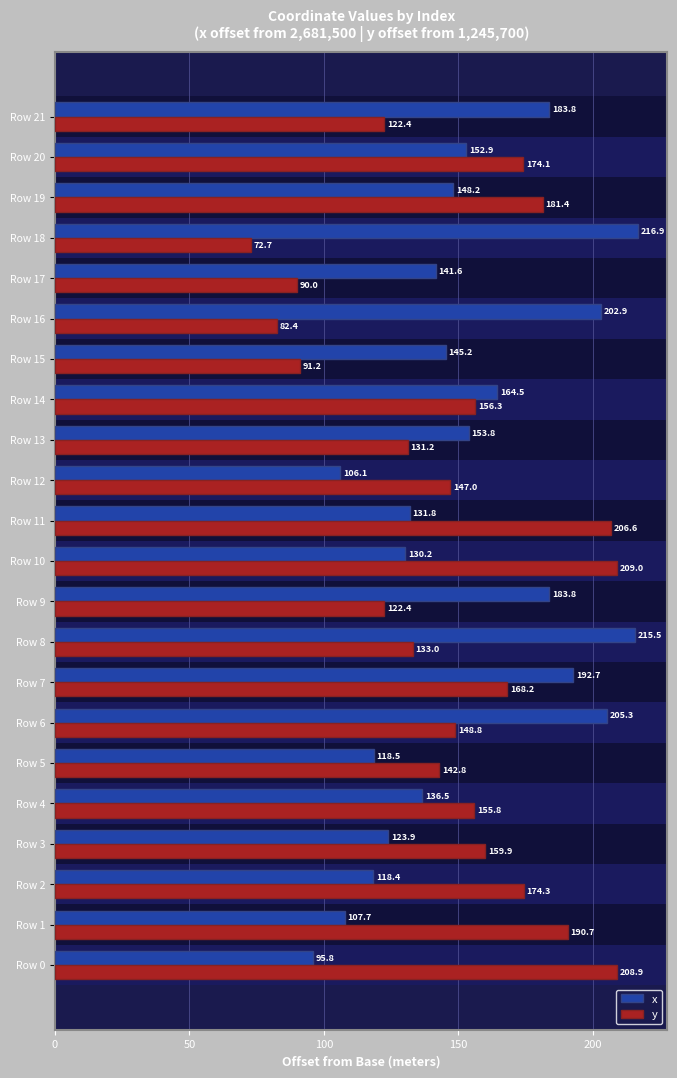

Where is x nearest to the value 156?

Row 13